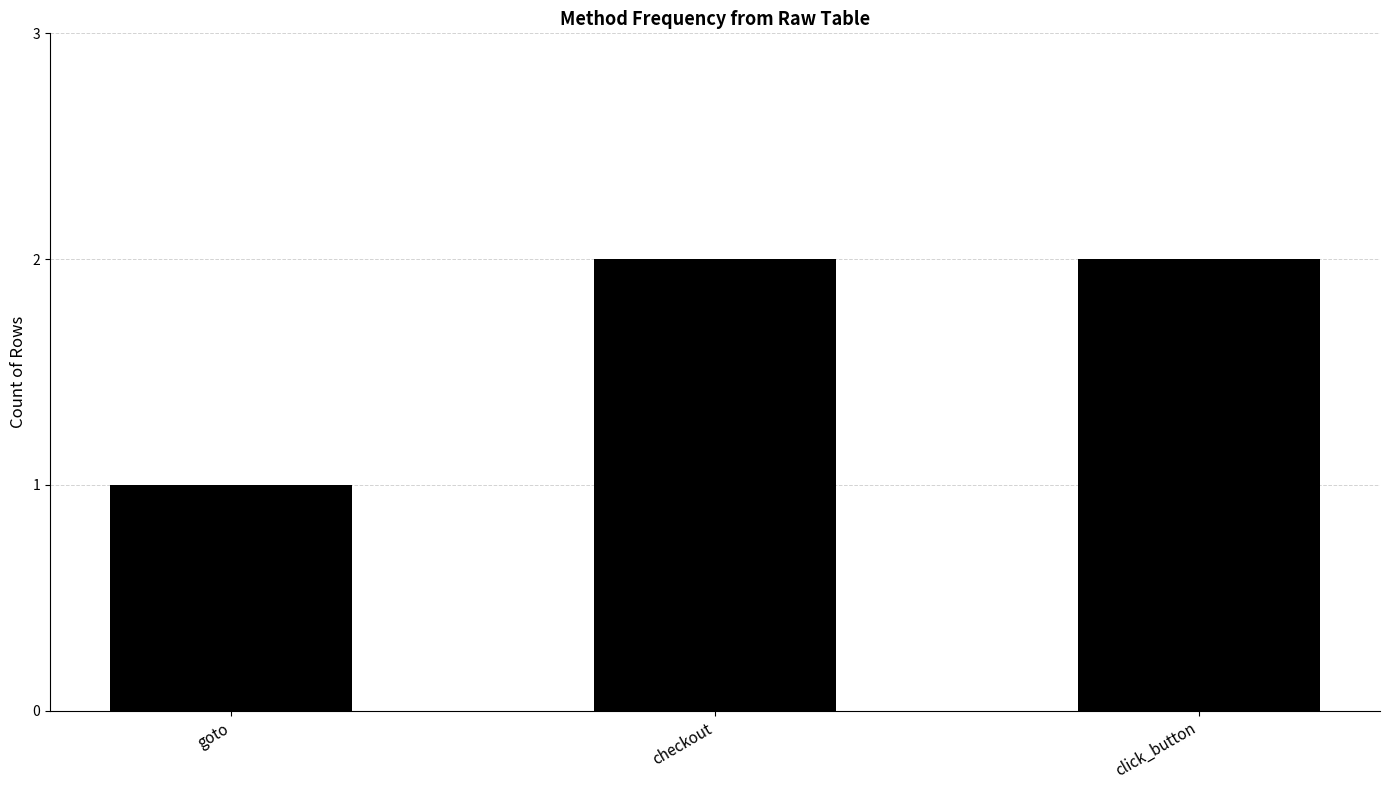

What is the change in value from goto to checkout?

+1